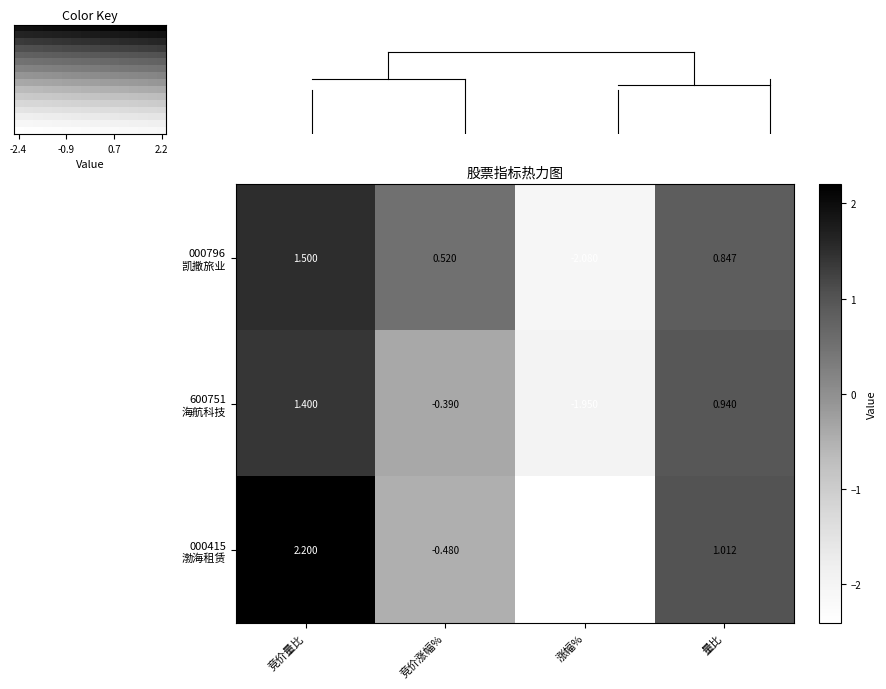

At 2, list the series in order from largest to smallest.

竞价量比, 量比, 竞价涨幅%, 涨幅%